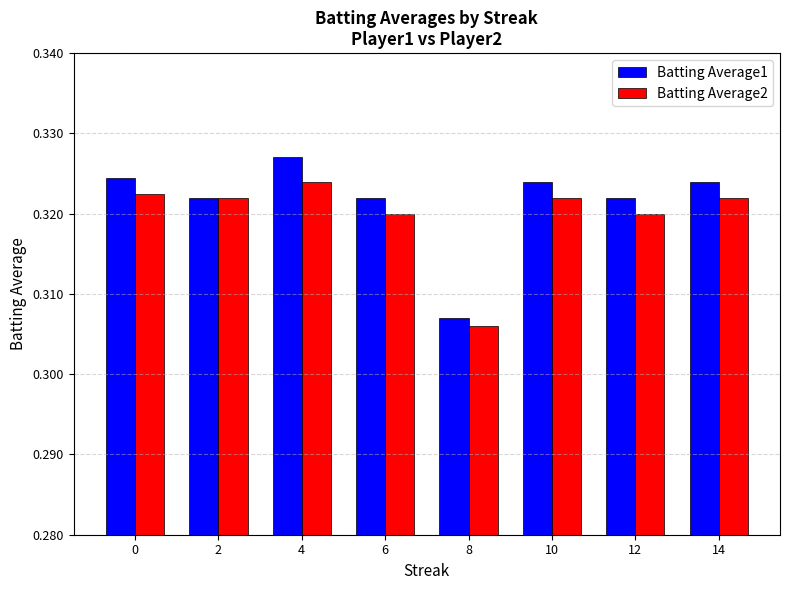

At which category is the sum across all series the highest?

4